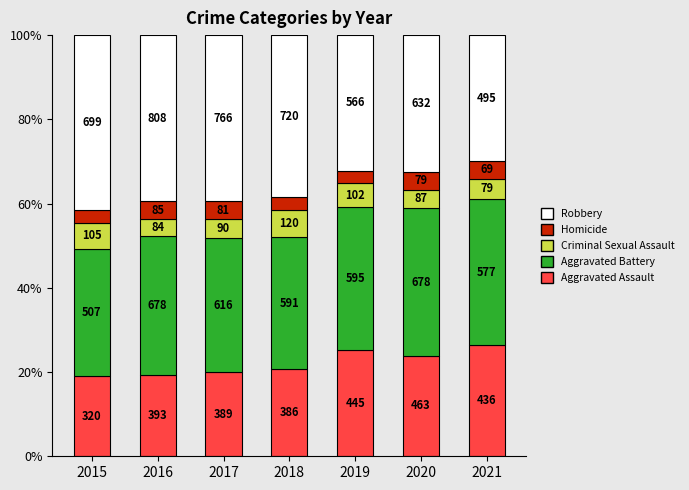

Does the chart contain any negative values?

No